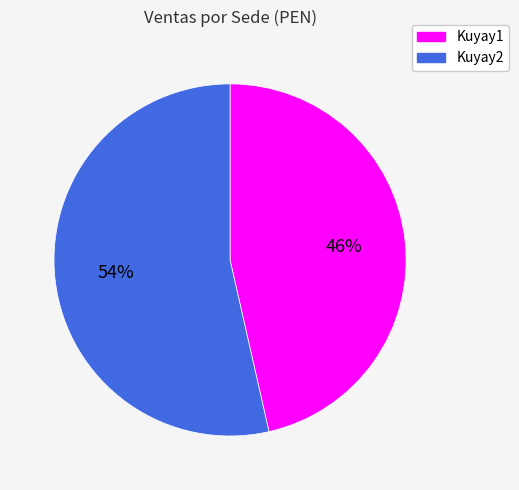

Which slice represents more than half of the pie?

Kuyay2